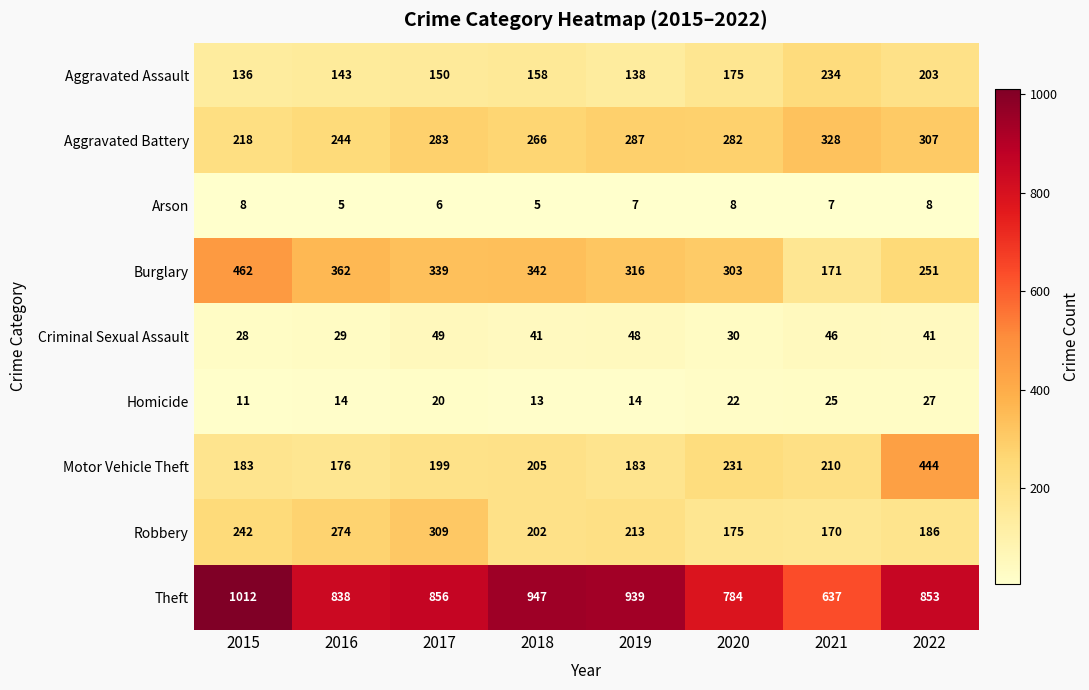

What is the minimum value shown in the chart?

5